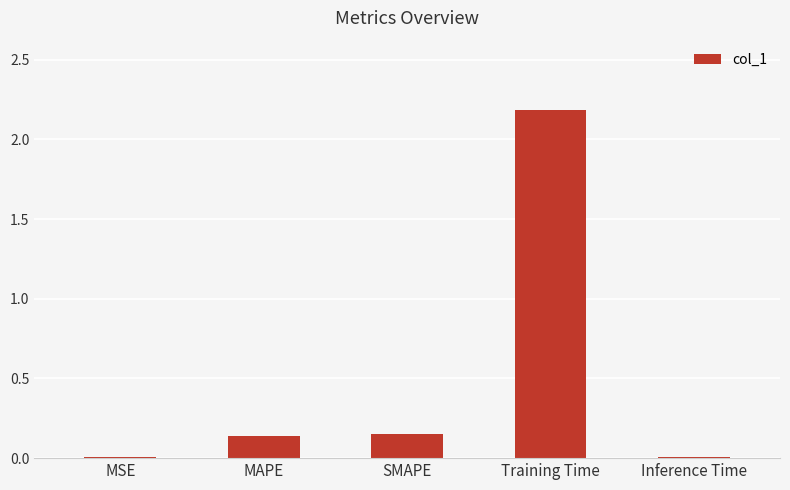

True or false: the data shows 2.2 at Training Time.

True